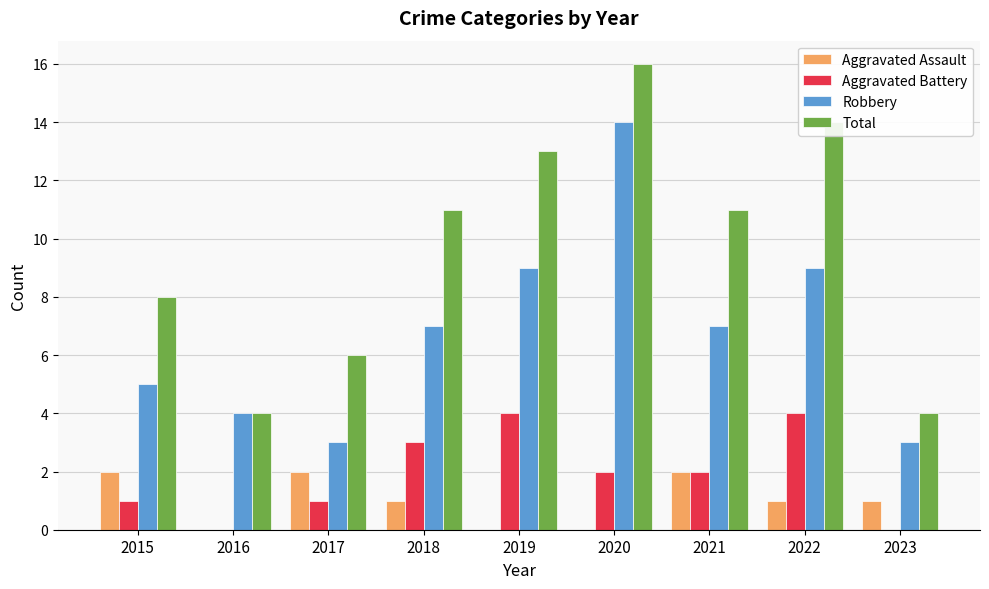

At which category is the sum across all series the highest?

2020